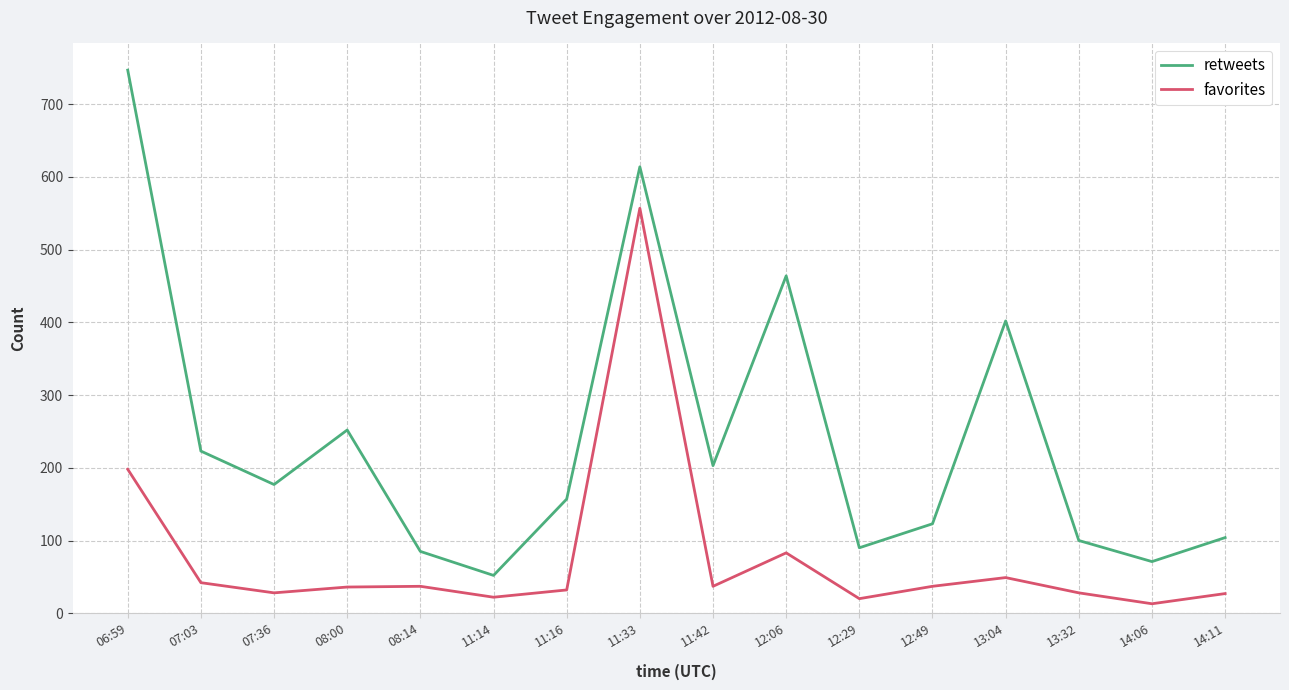

Is it true that favorites equals 32 at 11:16?

True